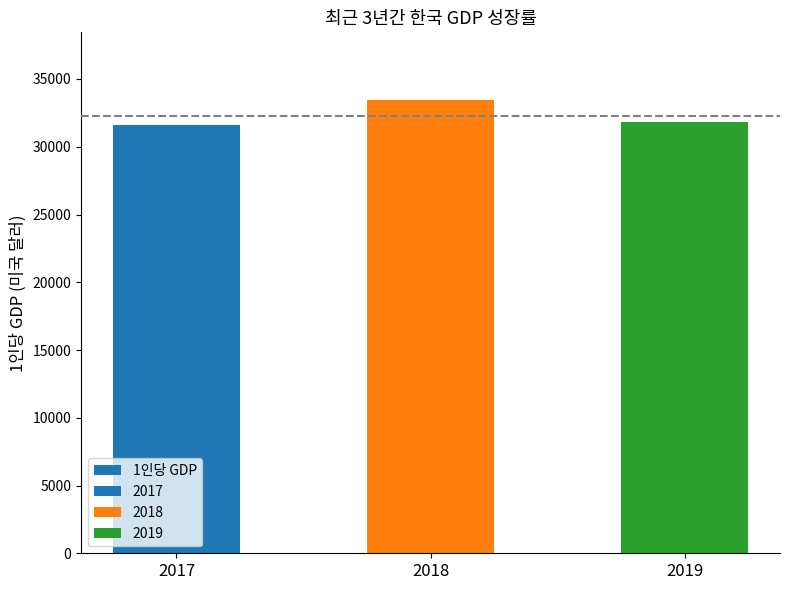

At which category does the chart reach its peak across all series?

2018